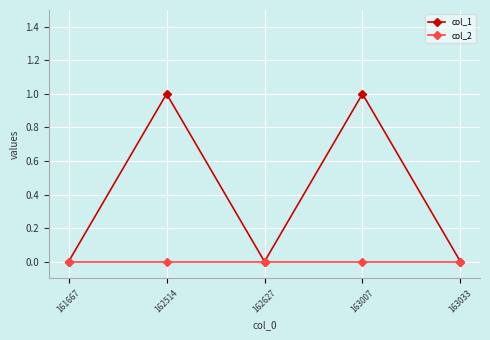

Reading left to right, list all the values displayed in this chart.

col_1: 161667=0	162514=1	162627=0	163007=1	163033=0
col_2: 161667=0	162514=0	162627=0	163007=0	163033=0